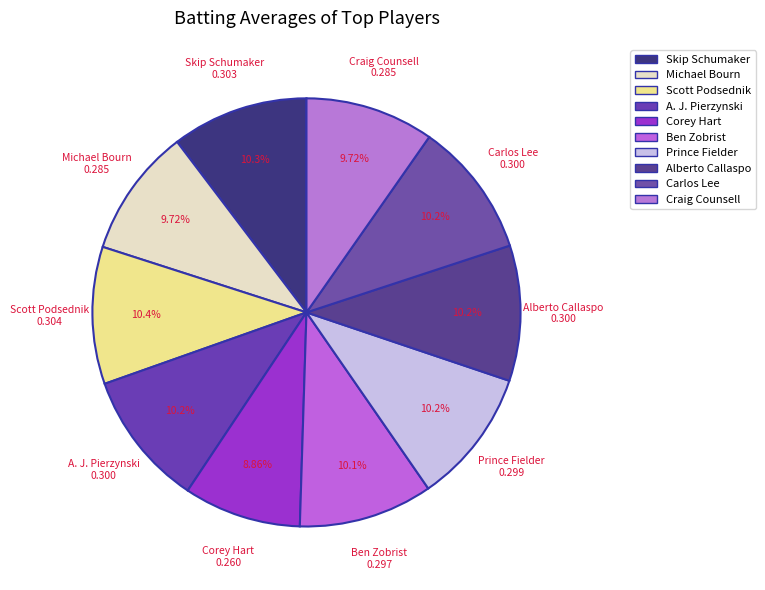

Which category has the biggest portion of the pie?

Scott Podsednik